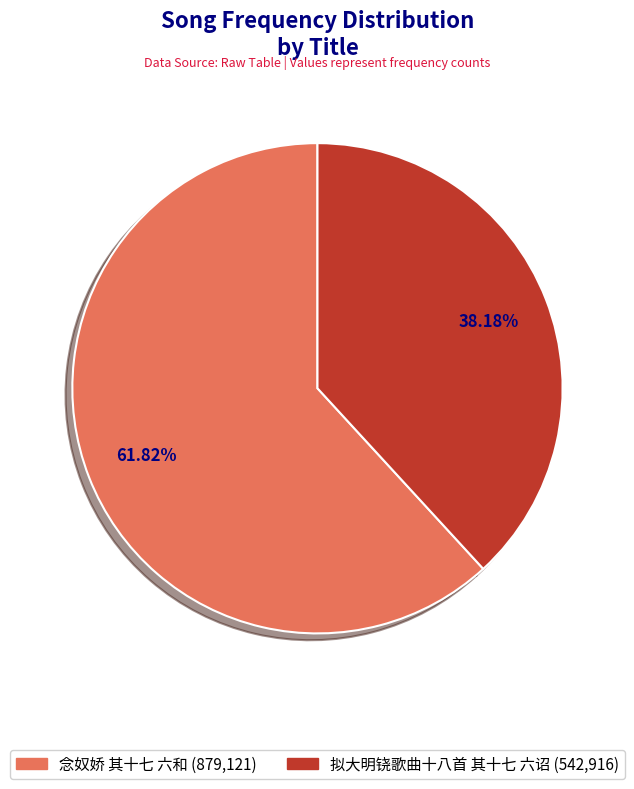

What is the majority slice?

念奴娇 其十七 六和